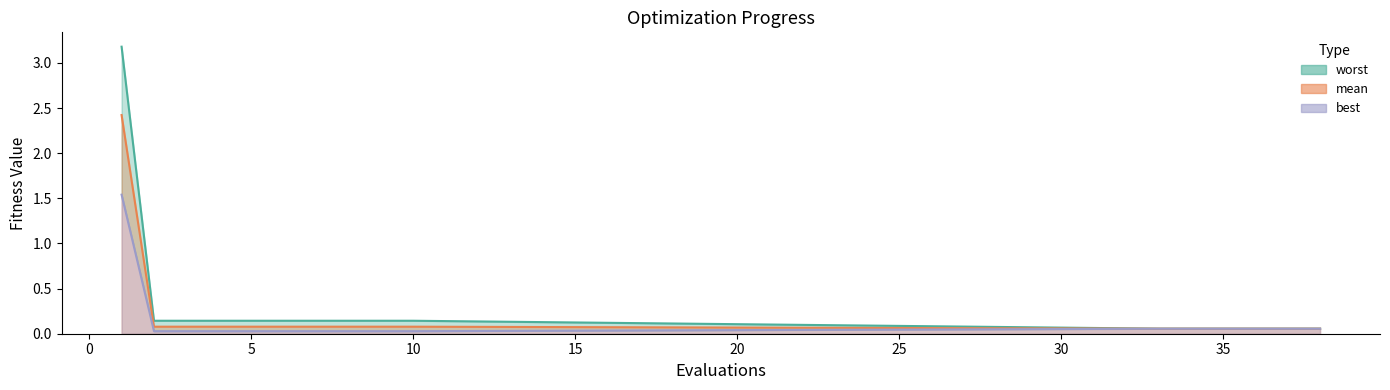

Reading right to left, what are all the values shown in this chart?

mean: 38=0.1	37=0.1	36=0.1	35=0.1	34=0.1	33=0.1	10=0.1	9=0.1	8=0.1	7=0.1	6=0.1	5=0.1	4=0.1	3=0.1	2=0.1	1=2.4
best: 38=0.1	37=0.1	36=0.1	35=0.1	34=0.1	33=0.1	10=0.0	9=0.0	8=0.0	7=0.0	6=0.0	5=0.0	4=0.0	3=0.0	2=0.0	1=1.5
worst: 38=0.1	37=0.1	36=0.1	35=0.1	34=0.1	33=0.1	10=0.1	9=0.1	8=0.1	7=0.1	6=0.1	5=0.1	4=0.1	3=0.1	2=0.1	1=3.2